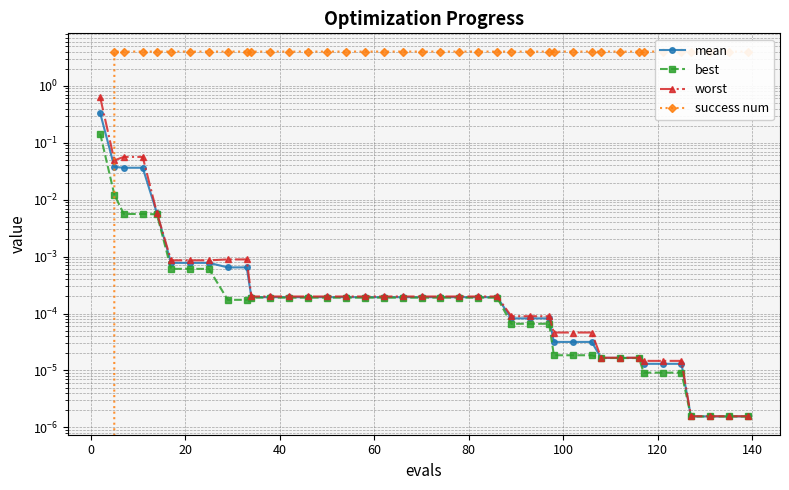

True or false: success num has more than 1 points higher than both neighbors.

False